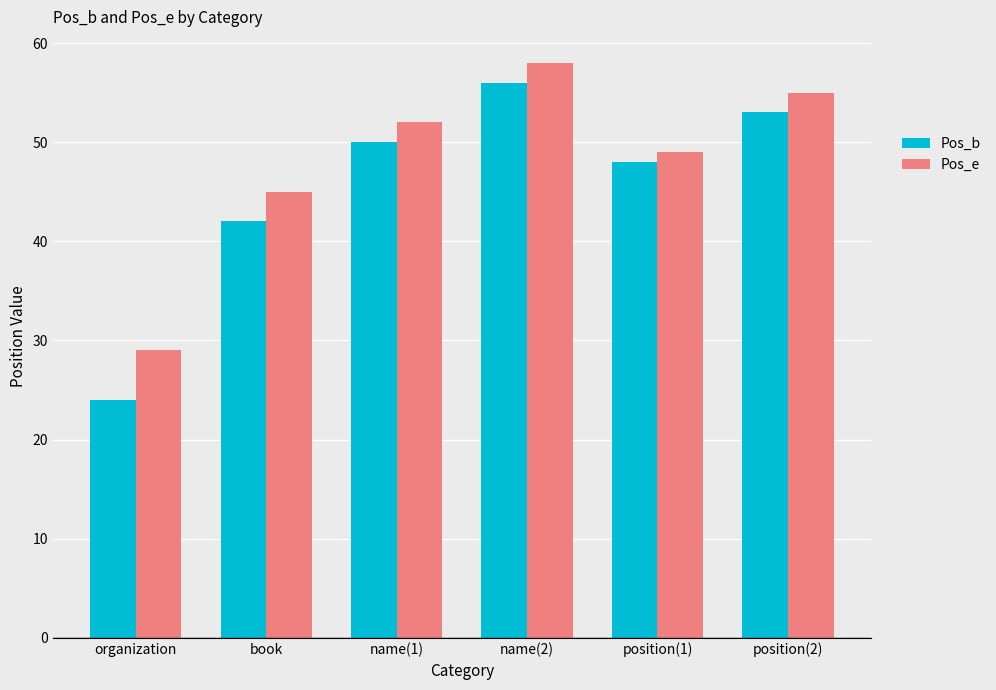

What is the average value of the Pos_e series?

48